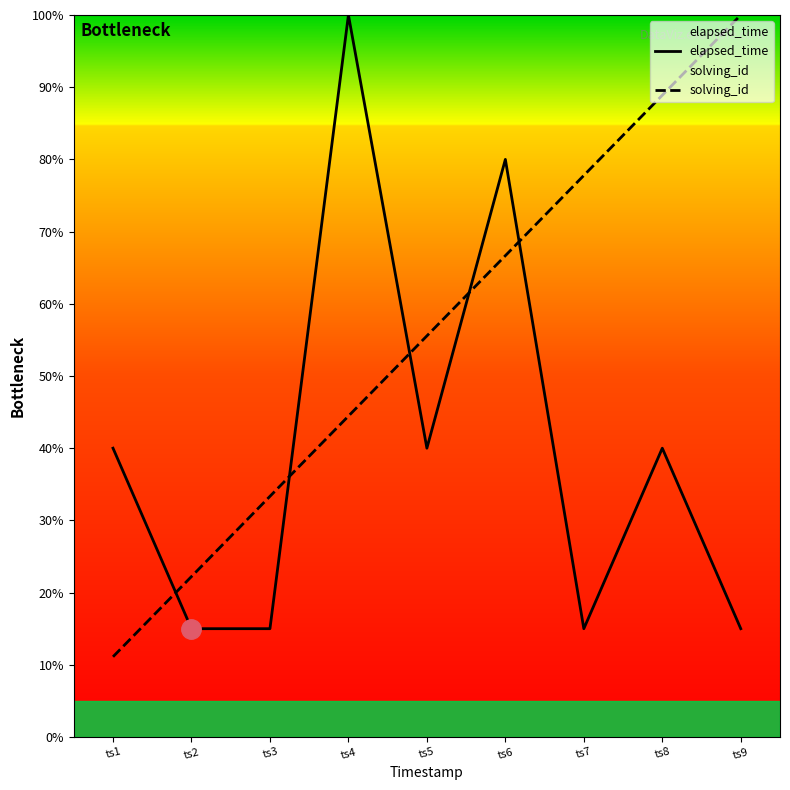

What value does the elapsed_time series have at ts8?

40.0